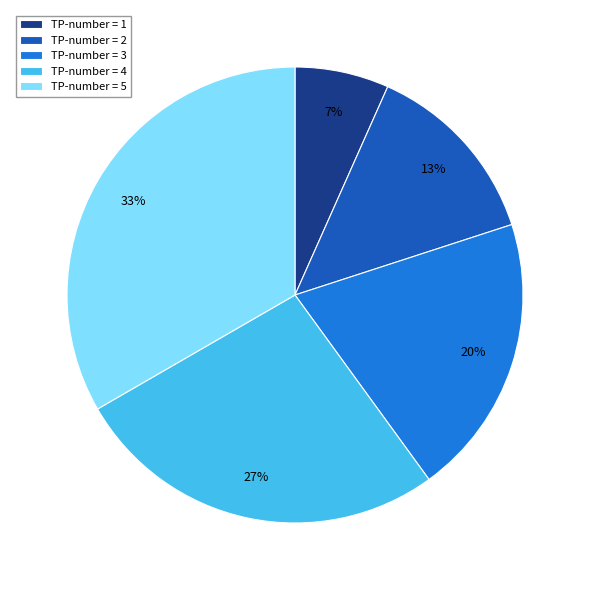

What percentage is the TP-number = 4 slice, to the nearest percent?

27%